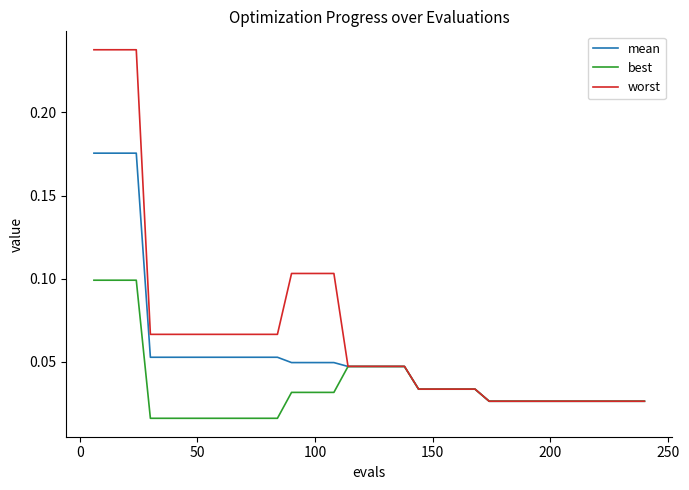

Rank the series by their maximum value, from highest to lowest.

worst, mean, best